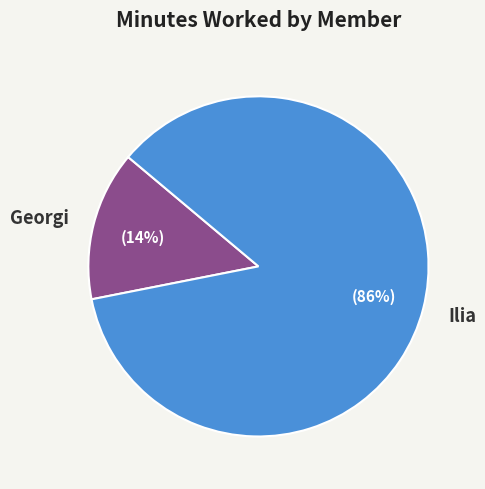

What is the largest slice in the pie chart?

Ilia